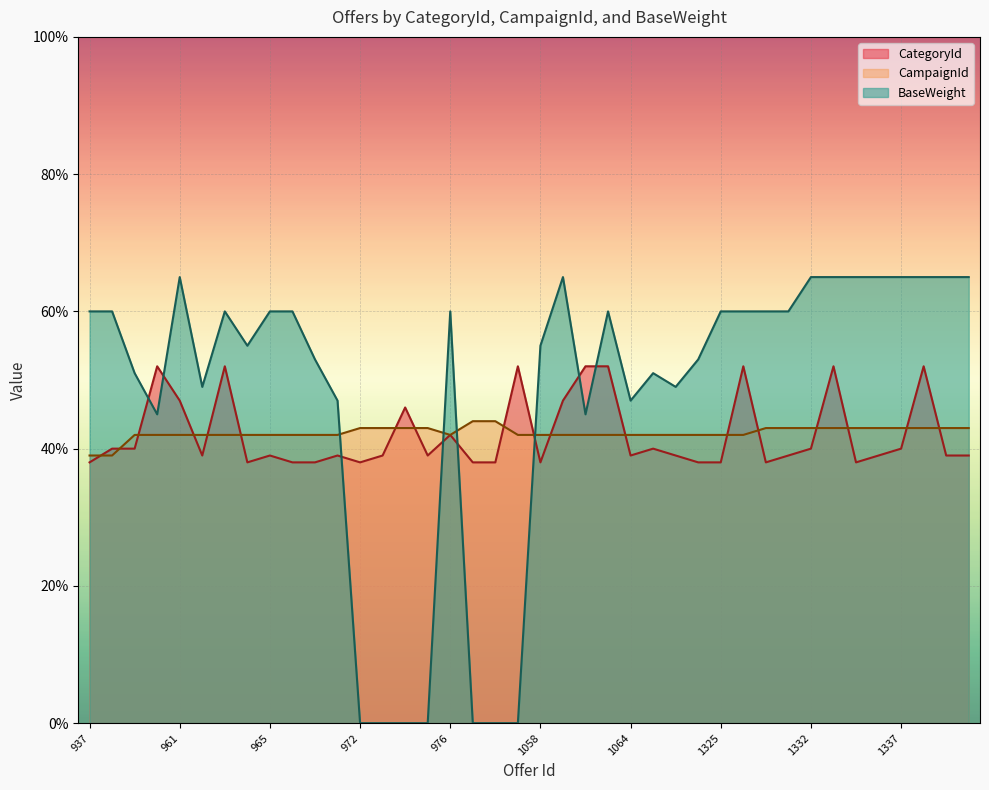

List the series in order of their peak value, highest first.

BaseWeight, CategoryId, CampaignId